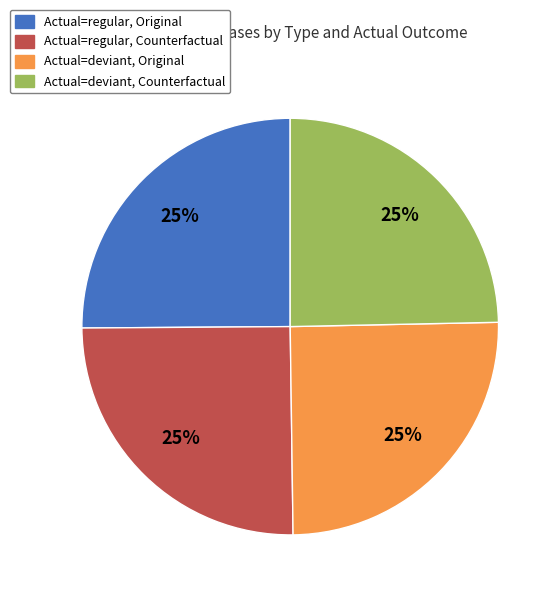

Is there a majority slice in this chart?

No